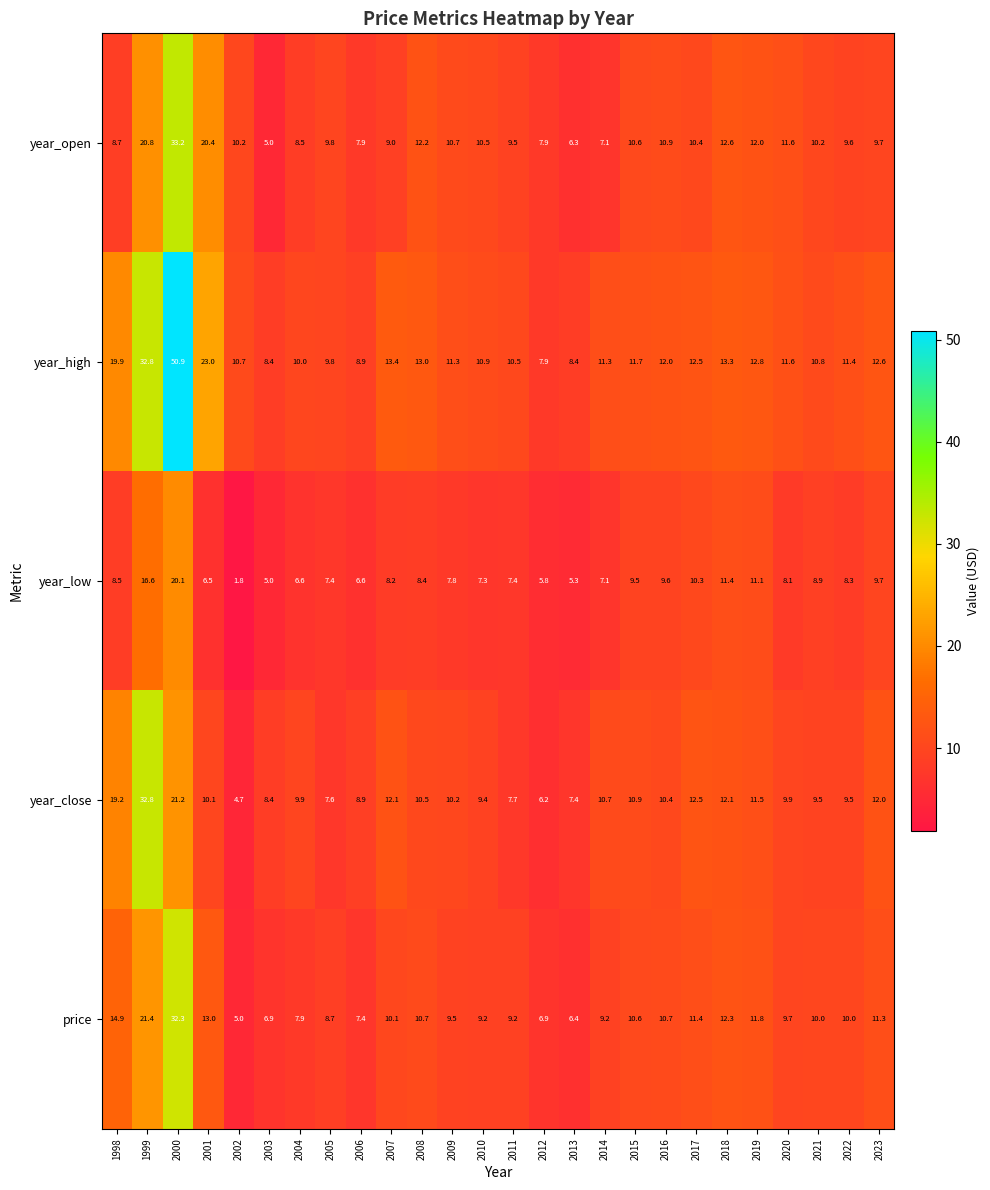

What is the sum of the year_open values at 2009 and 2021?

20.9